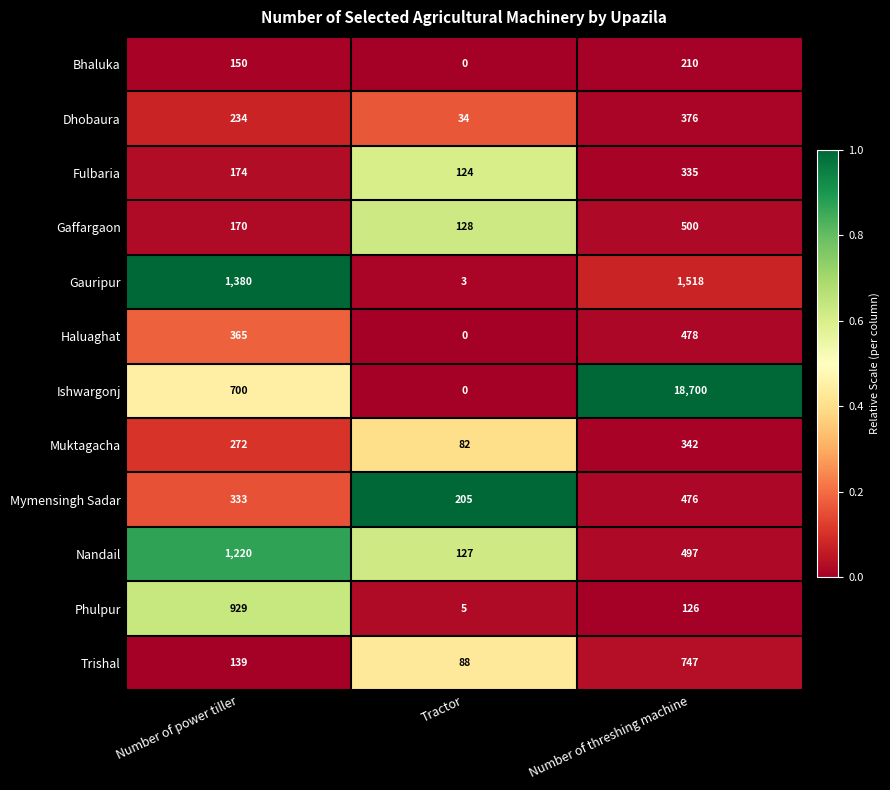

Rank the series by their maximum value, from lowest to highest.

Bhaluka, Fulbaria, Muktagacha, Dhobaura, Mymensingh Sadar, Haluaghat, Gaffargaon, Trishal, Phulpur, Nandail, Gauripur, Ishwargonj